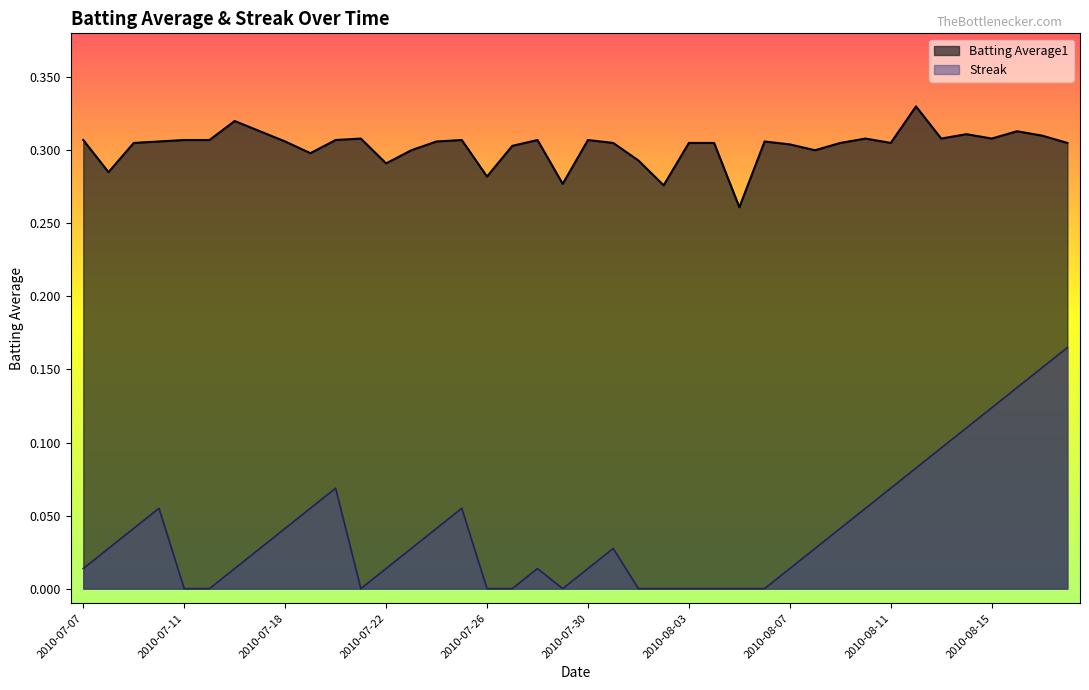

How many interior local valleys does the Streak series have?

2